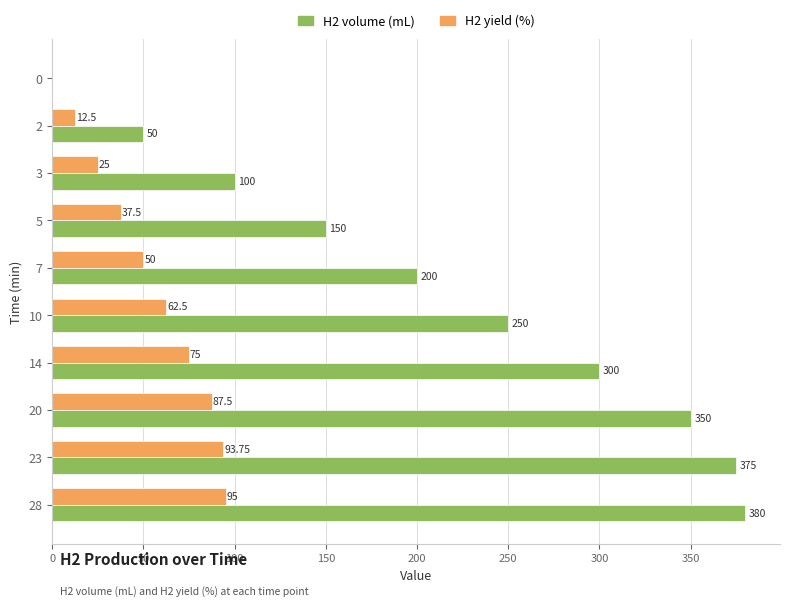

Which series changed the most between 3 and 10?

H2 volume (mL)